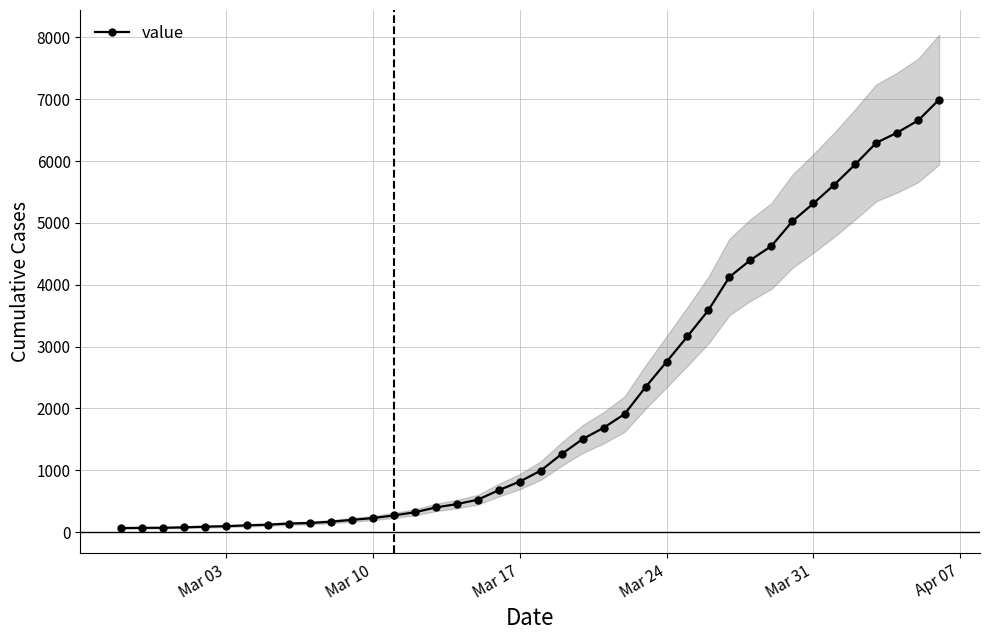

What is the highest value of the value series?

6995